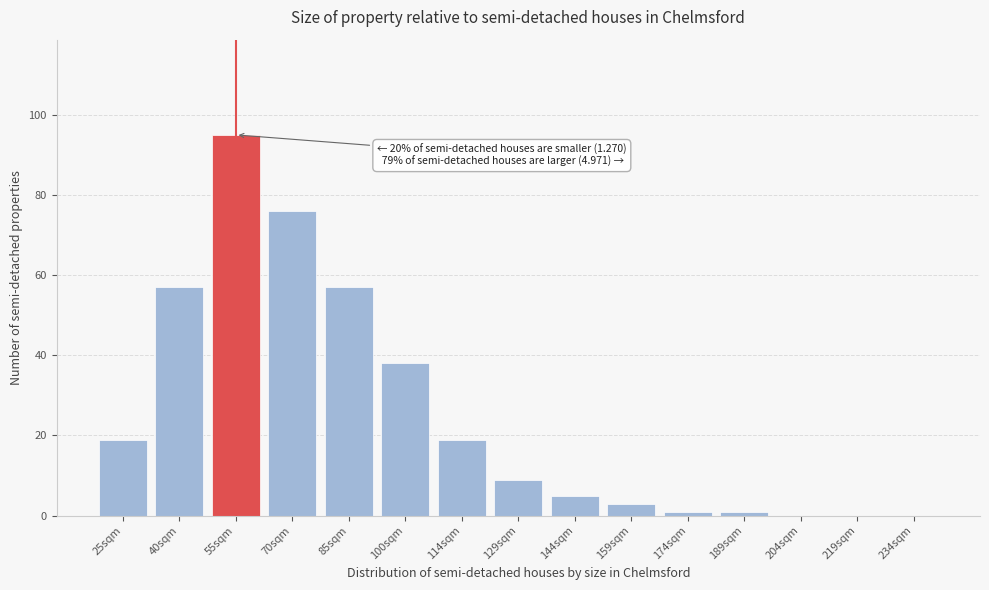

Reading right to left, list all the values displayed in this chart.

234sqm=0	219sqm=0	204sqm=0	189sqm=1	174sqm=1	159sqm=3	144sqm=5	129sqm=9	114sqm=19	100sqm=38	85sqm=57	70sqm=76	55sqm=95	40sqm=57	25sqm=19